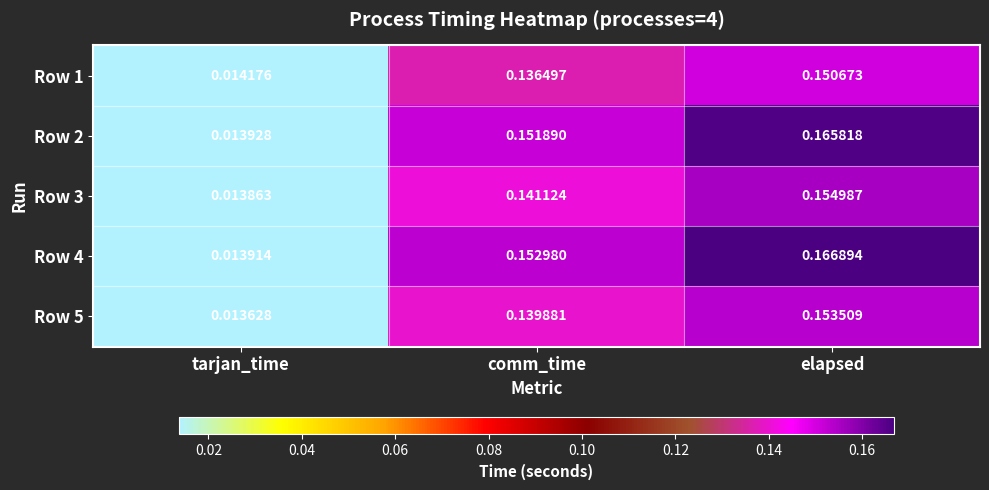

At which category is the sum across all series the highest?

elapsed